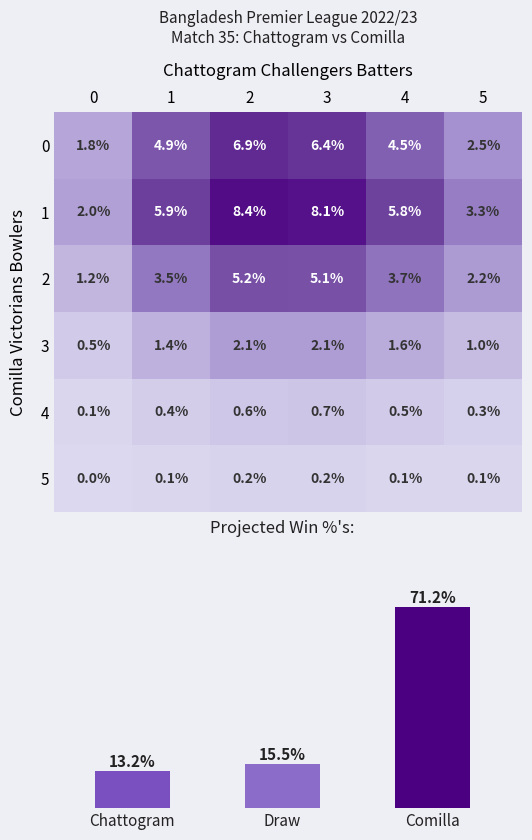

Reading right to left, what are all the values shown in this chart?

0: 5=2.5	4=4.5	3=6.4	2=6.9	1=4.9	0=1.8
1: 5=3.3	4=5.8	3=8.1	2=8.4	1=5.9	0=2.0
2: 5=2.2	4=3.7	3=5.1	2=5.2	1=3.5	0=1.2
3: 5=1.0	4=1.6	3=2.1	2=2.1	1=1.4	0=0.5
4: 5=0.3	4=0.5	3=0.7	2=0.6	1=0.4	0=0.1
5: 5=0.1	4=0.1	3=0.2	2=0.2	1=0.1	0=0.0